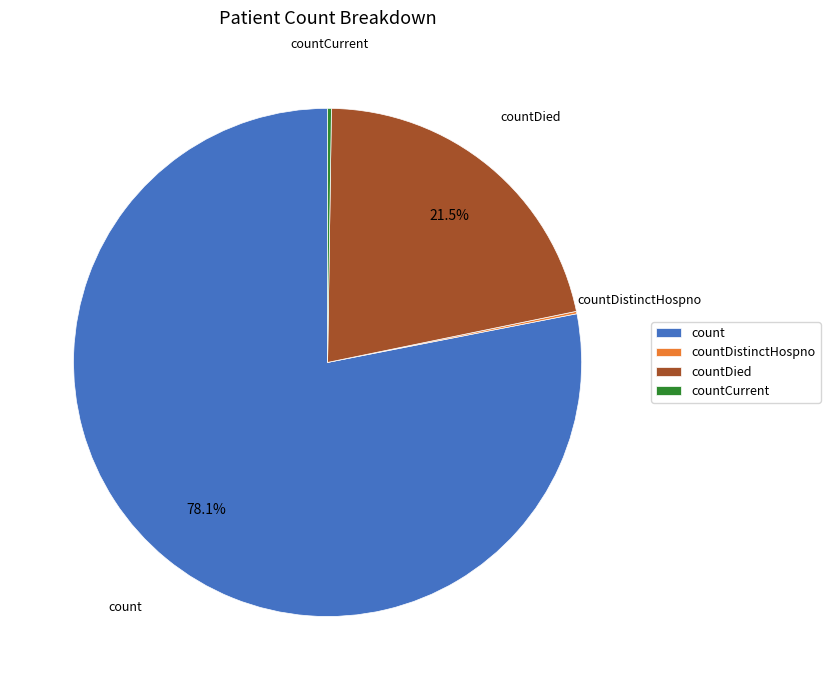

To the nearest percent, what percentage of the pie is count?

78%